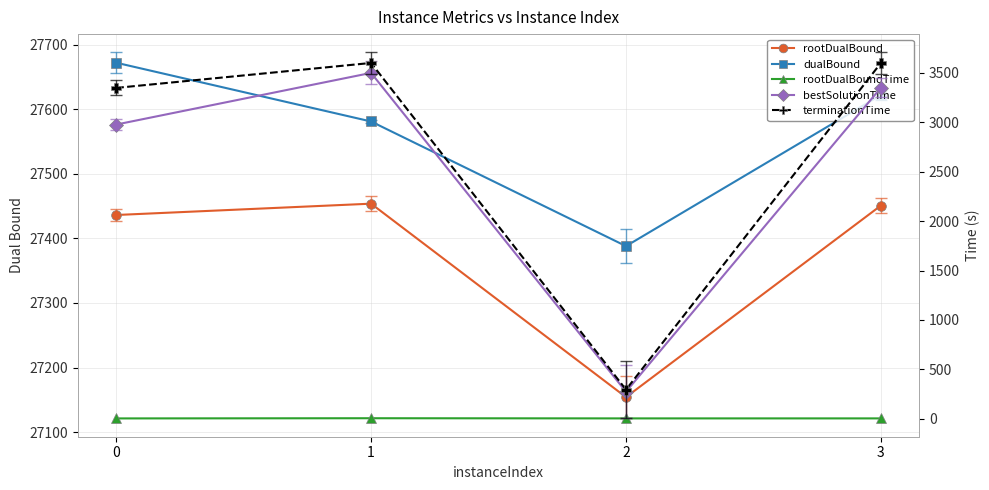

How many distinct data groups are displayed?

5